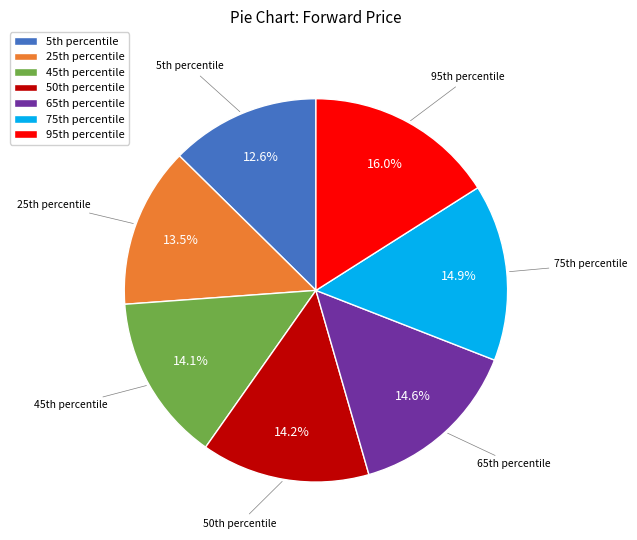

To the nearest percent, what is the difference between the largest and smallest slice percentages?

3%